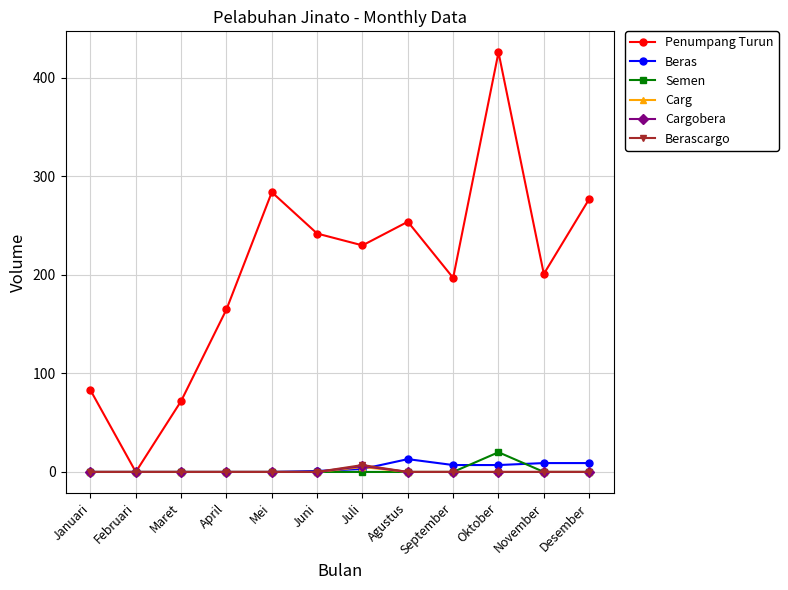

What is the label of the 6th point from the right?

Juli